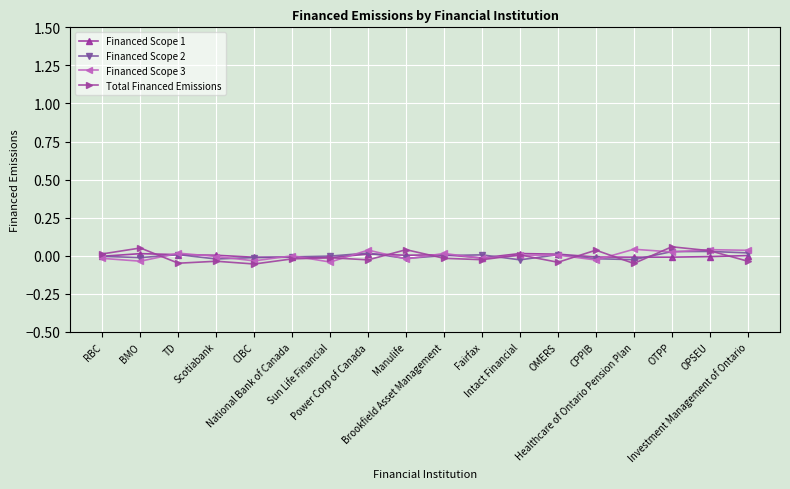

List the series in order of their overall mean, highest first.

Financed Scope 3, Financed Scope 1, Financed Scope 2, Total Financed Emissions